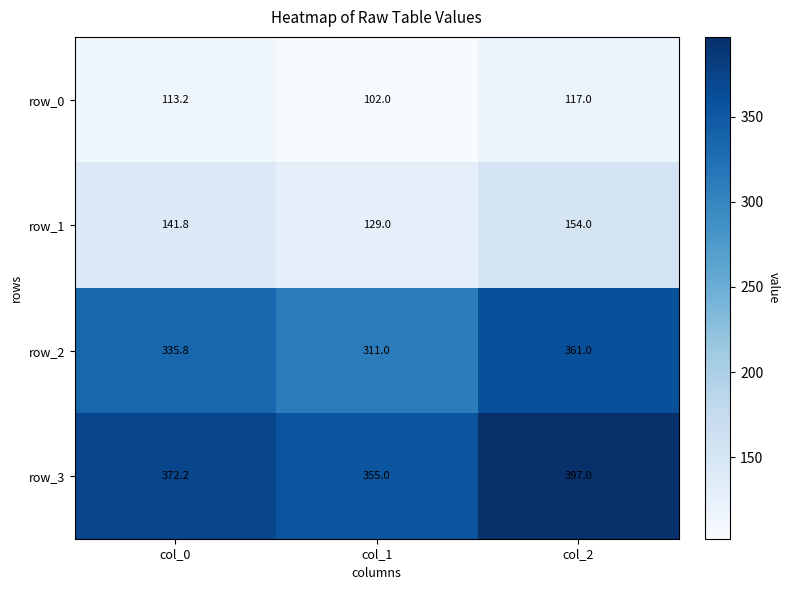

Rank the categories by row_3 value from highest to lowest.

col_2, col_0, col_1